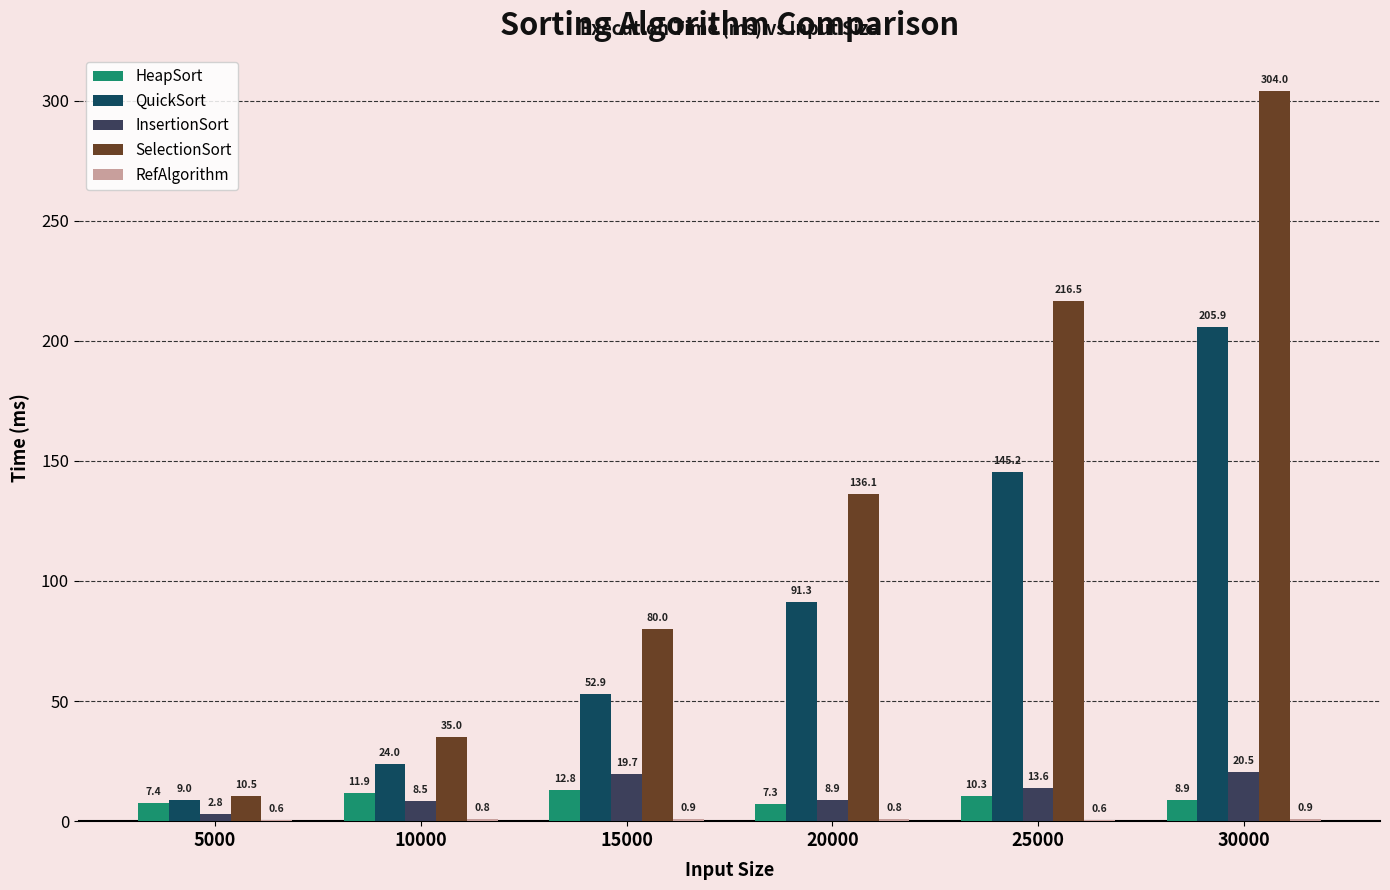

True or false: InsertionSort has a value of 13.6 at 25000.

True